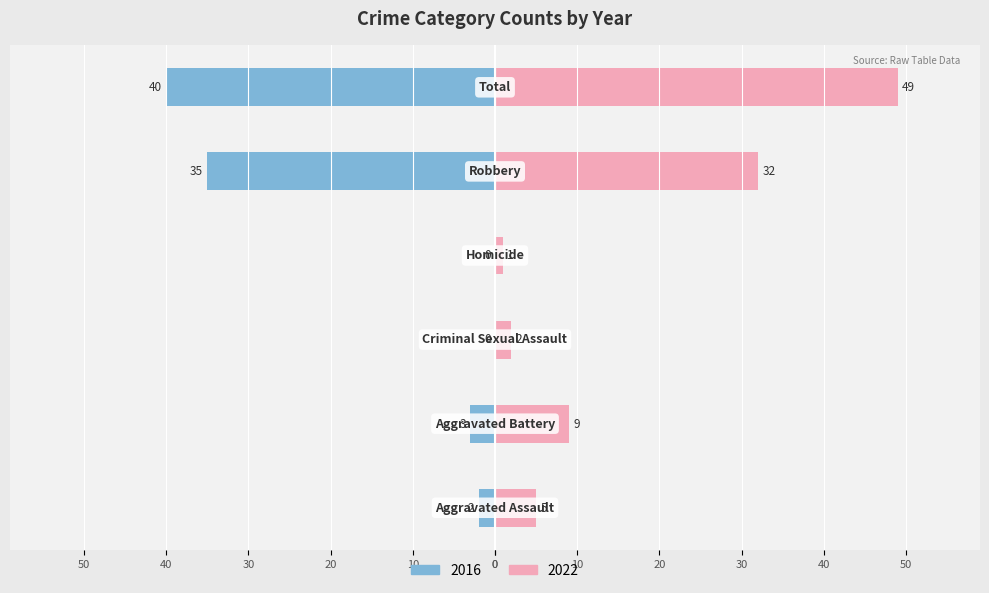

What is the spread (max minus min) of values at Criminal Sexual Assault?

2